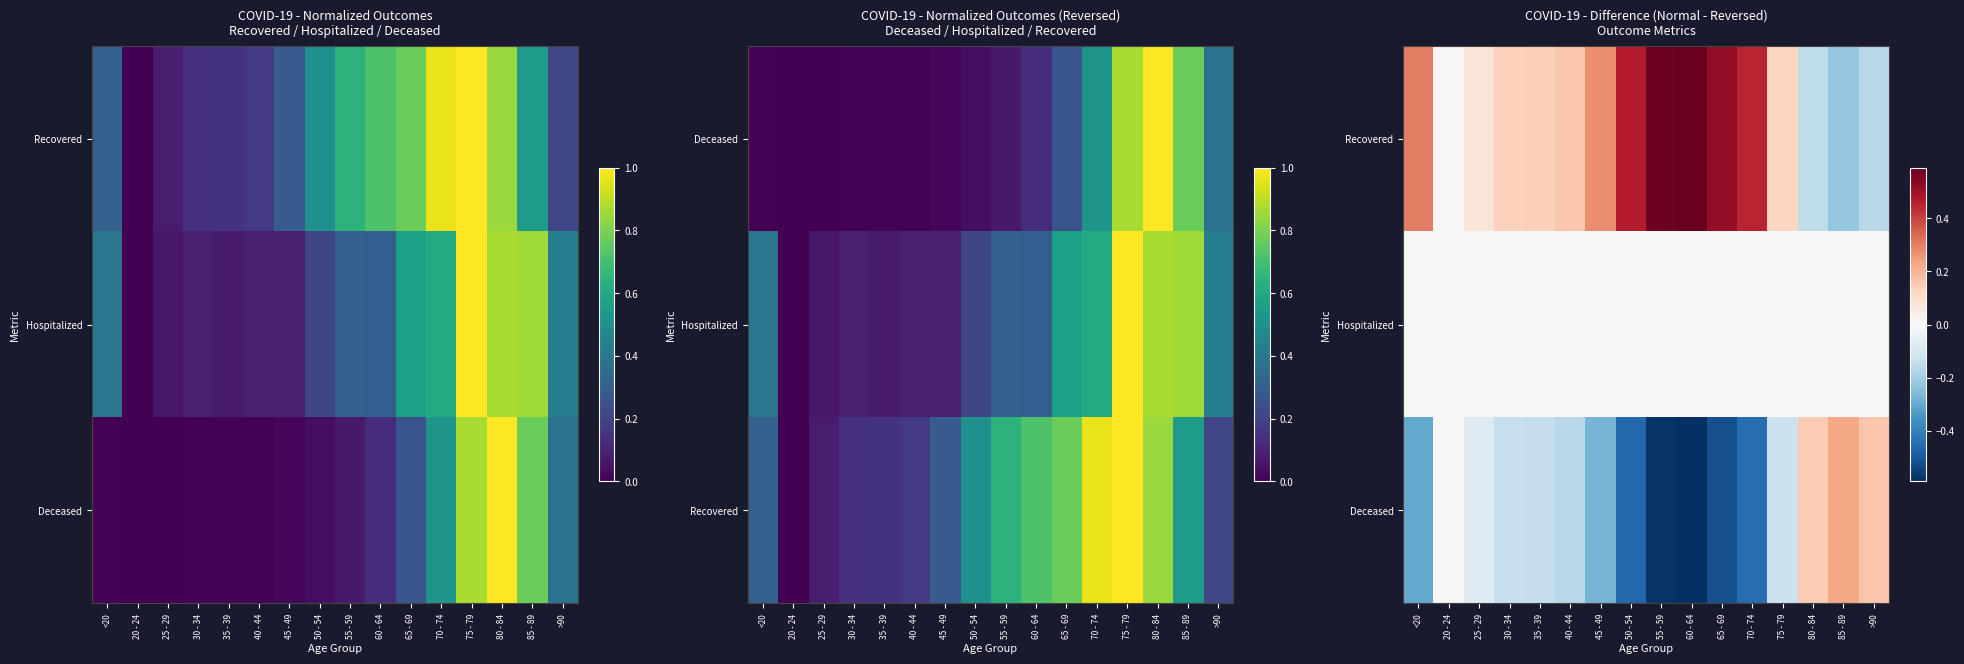

List the labels in order of Deceased value, largest first.

85 - 89, >90, 80 - 84, 20 - 24, 25 - 29, 75 - 79, 30 - 34, 35 - 39, 40 - 44, 45 - 49, <20, 70 - 74, 50 - 54, 65 - 69, 55 - 59, 60 - 64